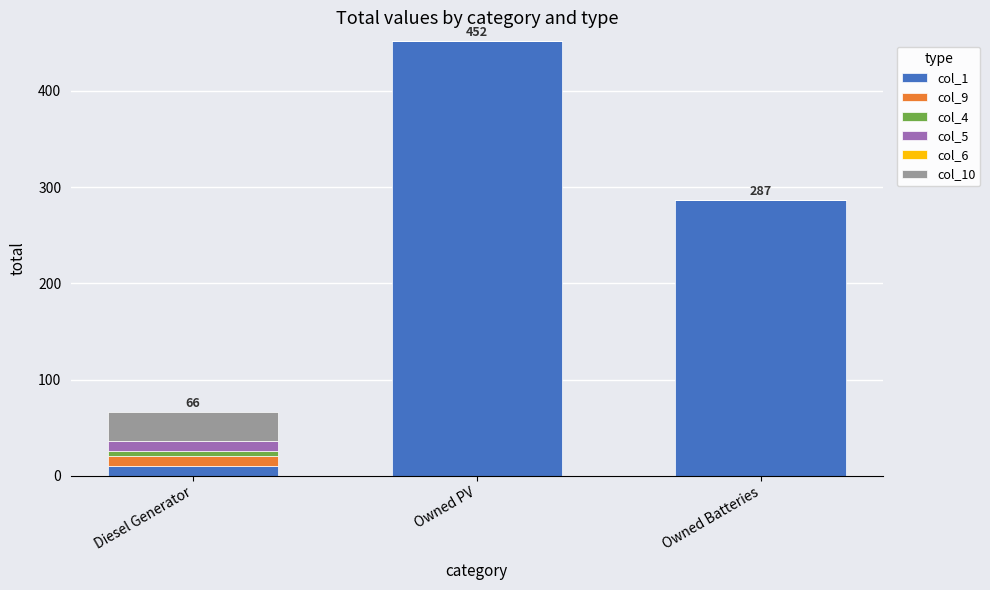

Reading left to right, transcribe the values for col_1.

Diesel Generator=10	Owned PV=452	Owned Batteries=287